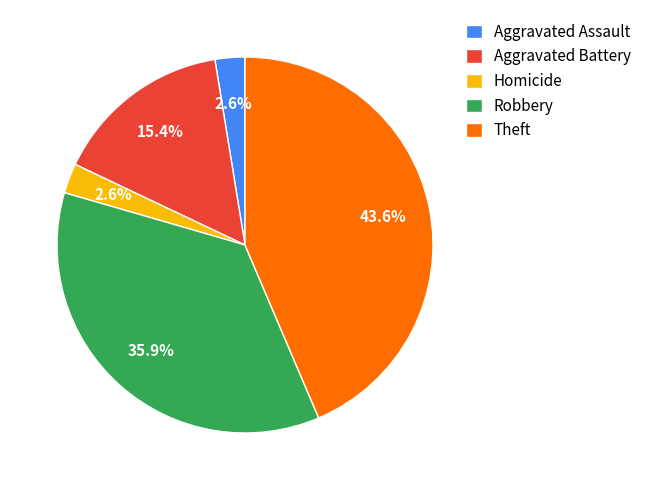

Is Theft the majority of the pie?

No